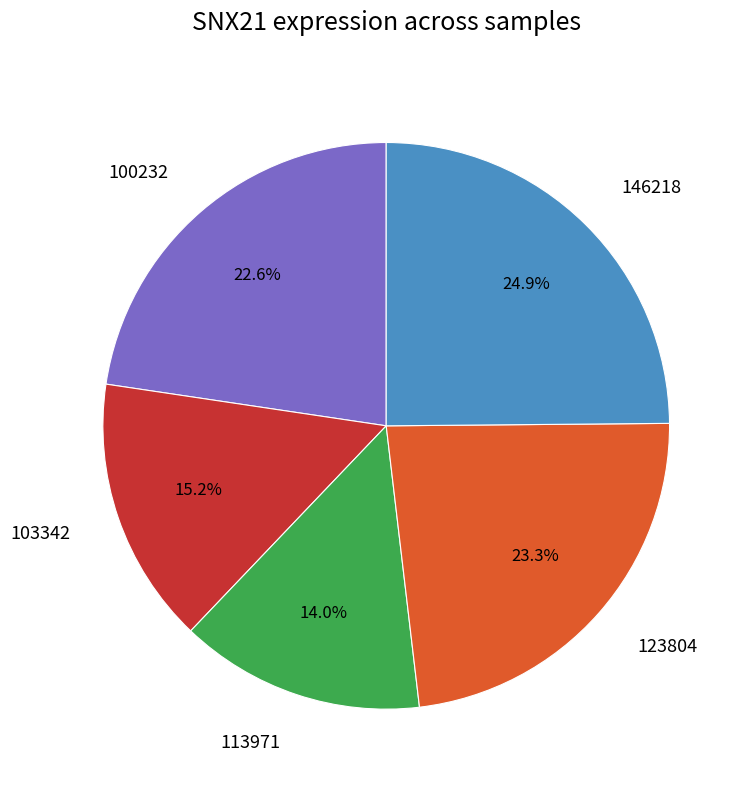

To the nearest percent, what is the difference between the largest and smallest slice percentages?

11%